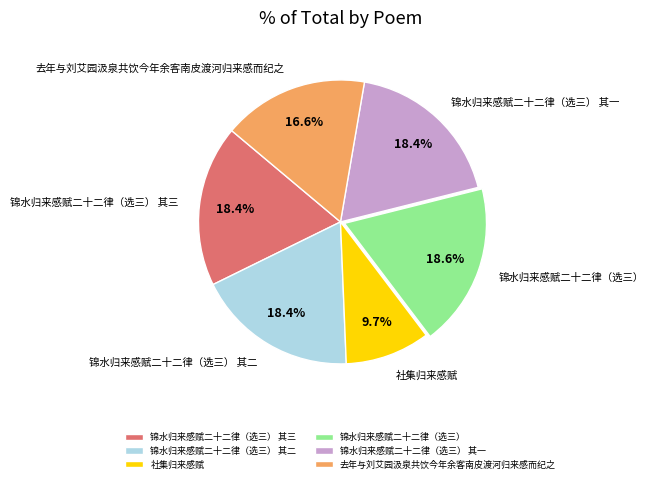

What is the smallest slice in the pie chart?

社集归来感赋